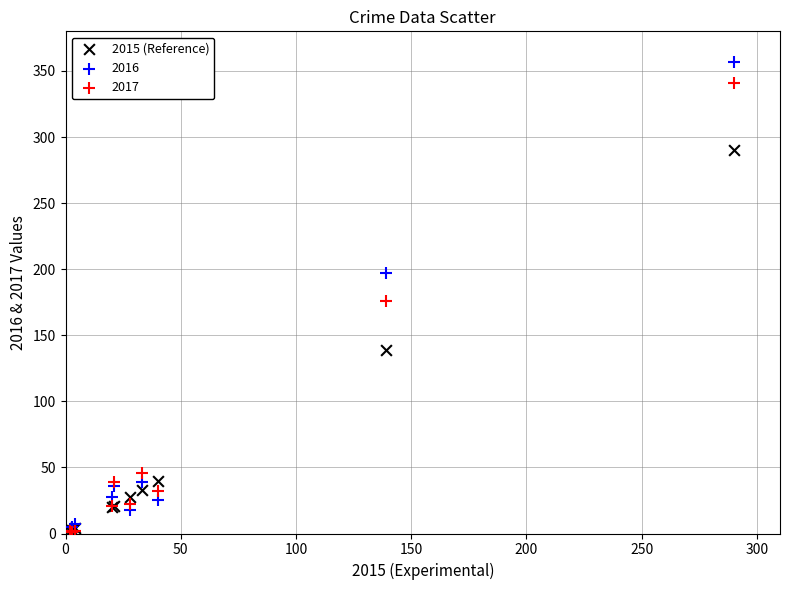

In the 2015 (Reference) series, what Y value is closest to 146?

139